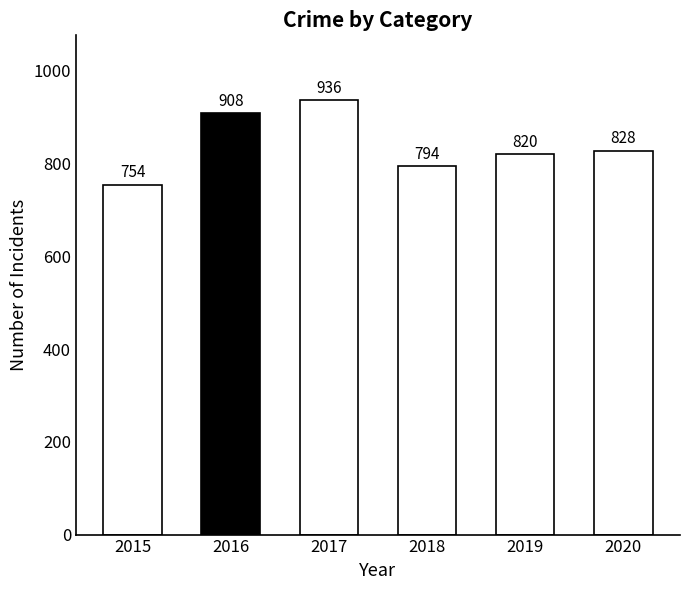

Reading left to right, transcribe all the data shown in this chart.

754	908	936	794	820	828